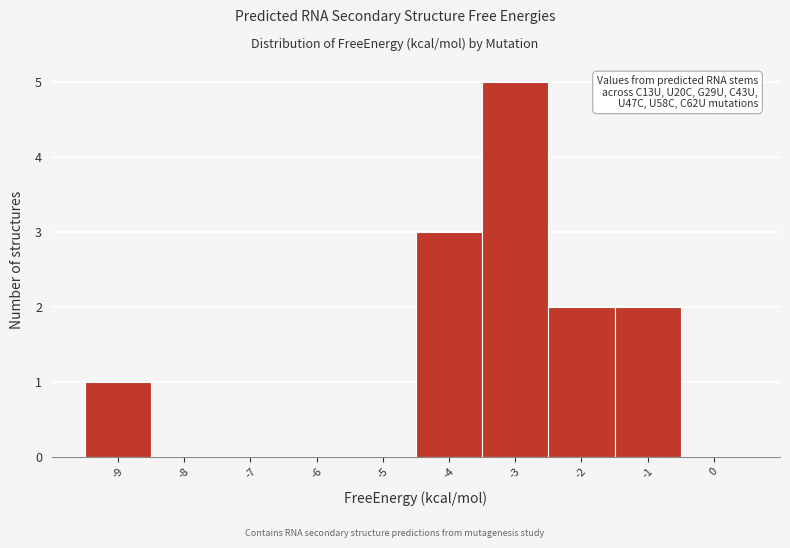

Reading right to left, list all the values displayed in this chart.

0=0	-1=2	-2=2	-3=5	-4=3	-5=0	-6=0	-7=0	-8=0	-9=1